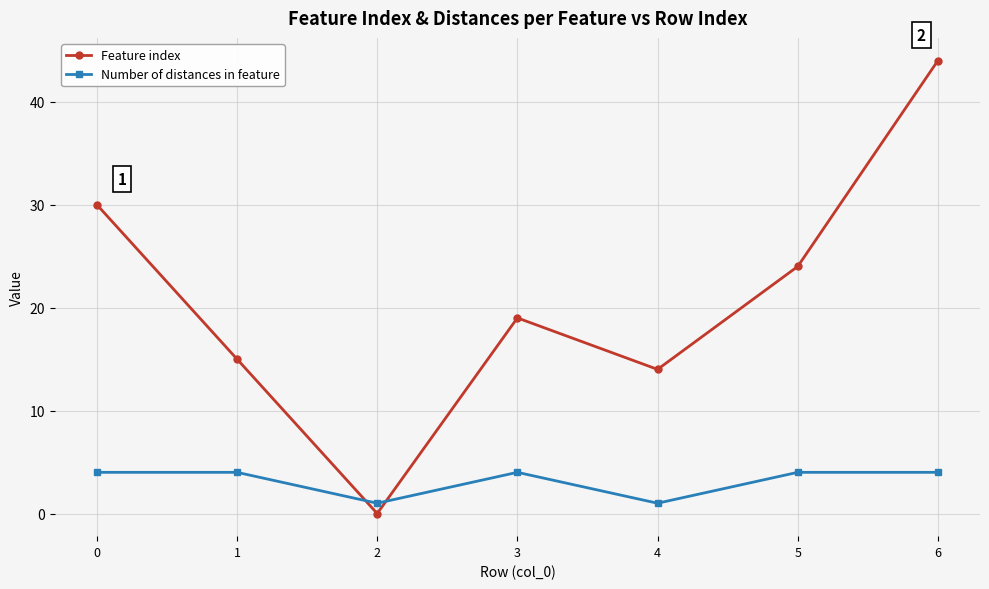

Read the Feature index value at 5, to the nearest 5.

25